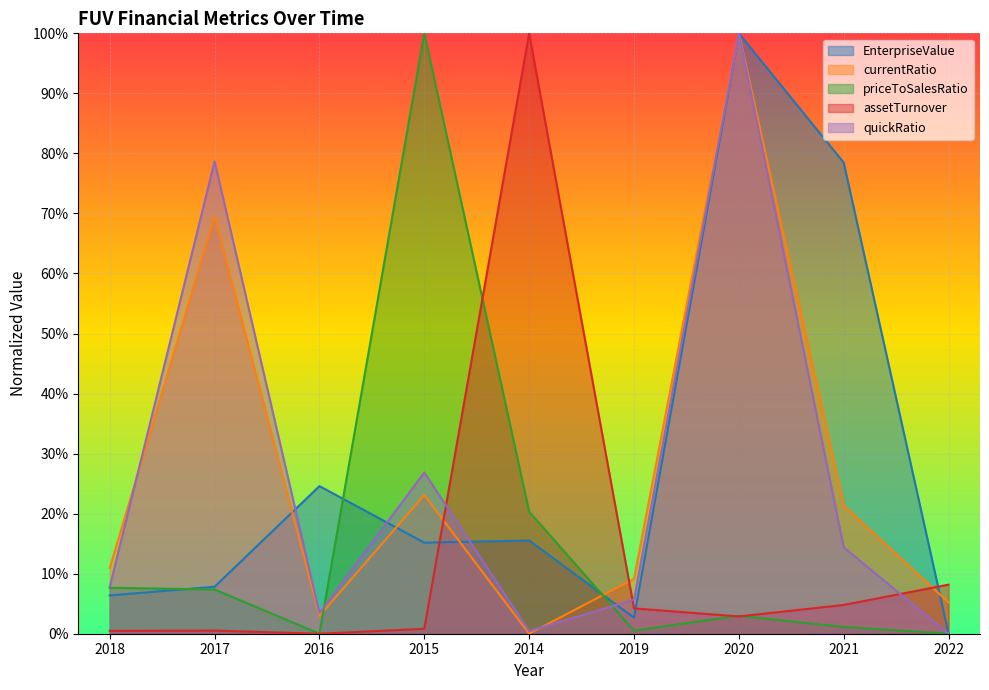

What is the sum of all quickRatio values?

2.4